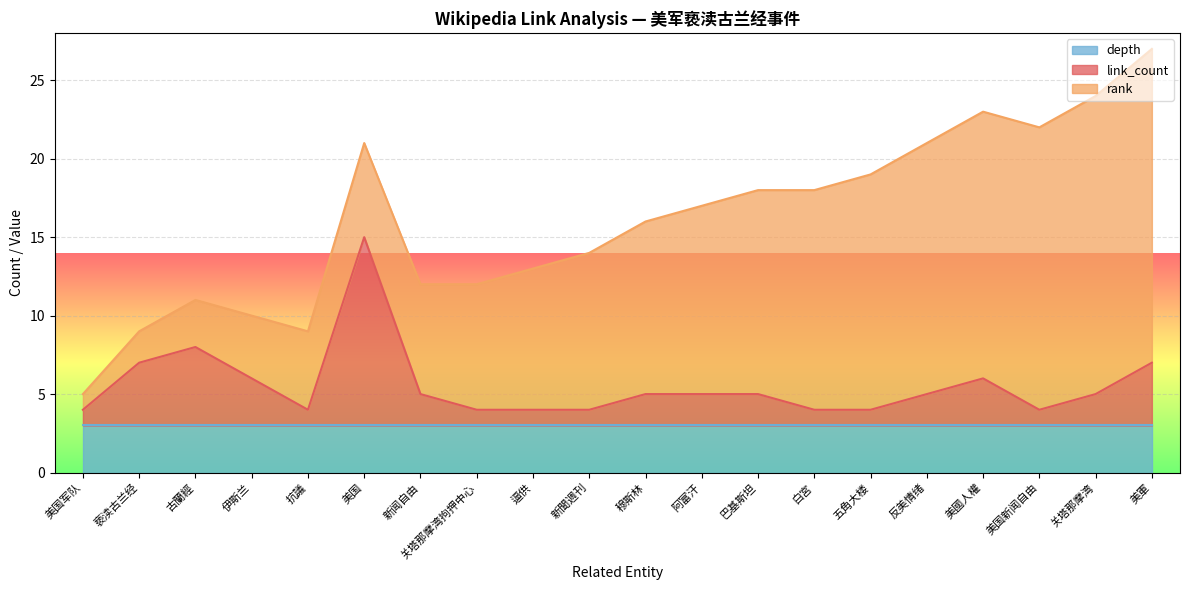

Reading left to right, extract all data points from this chart.

rank: 1	2	3	4	5	6	7	8	9	10	11	12	13	14	15	16	17	18	19	20
link_count: 1	4	5	3	1	12	2	1	1	1	2	2	2	1	1	2	3	1	2	4
depth: 3	3	3	3	3	3	3	3	3	3	3	3	3	3	3	3	3	3	3	3